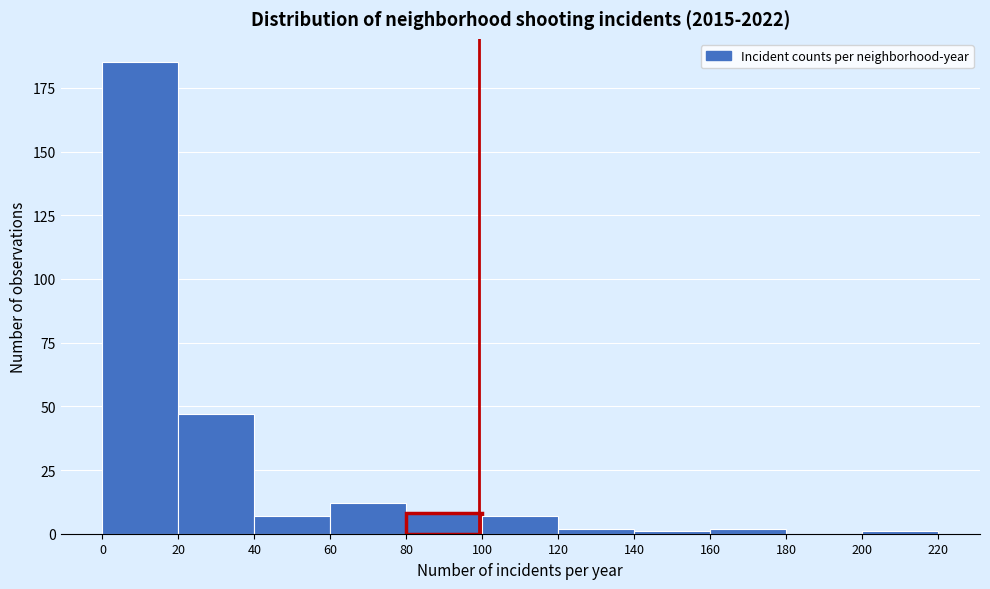

Reading left to right, list every bar in this chart as the range it spans on the x-axis followed by its height. The values are not printed on the chart, so give them approximately, as read against the axis.

0 to 20: 185
20 to 40: 45
40 to 60: 5
60 to 80: 10
80 to 100: 10
100 to 120: 5
120 to 140: under 5
140 to 160: under 5
160 to 180: under 5
180 to 200: 0
200 to 220: under 5